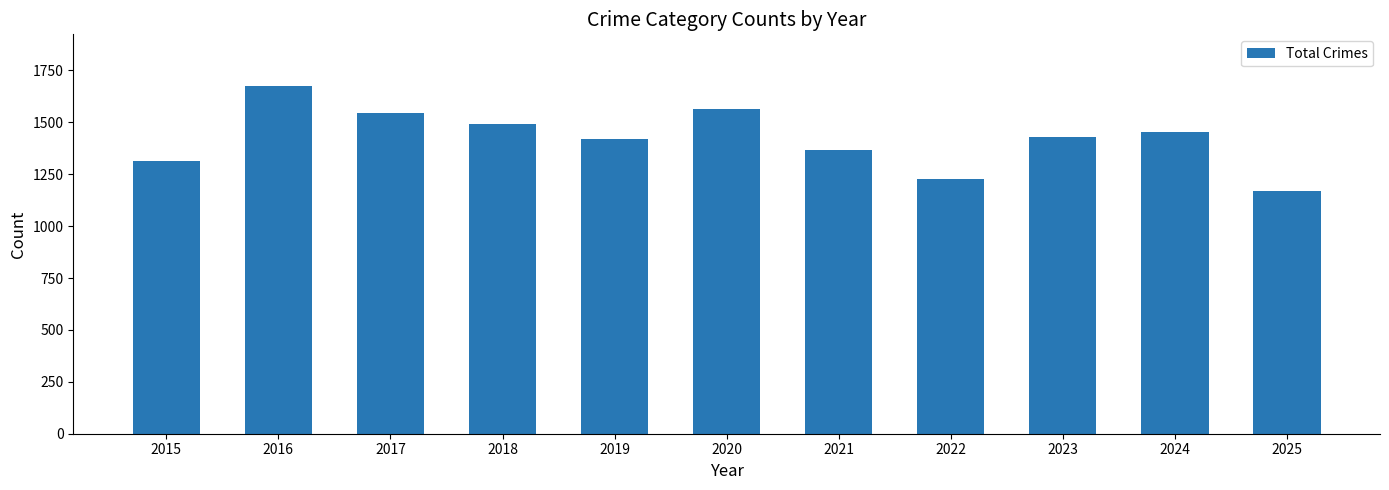

Count the number of categories in the chart.

11